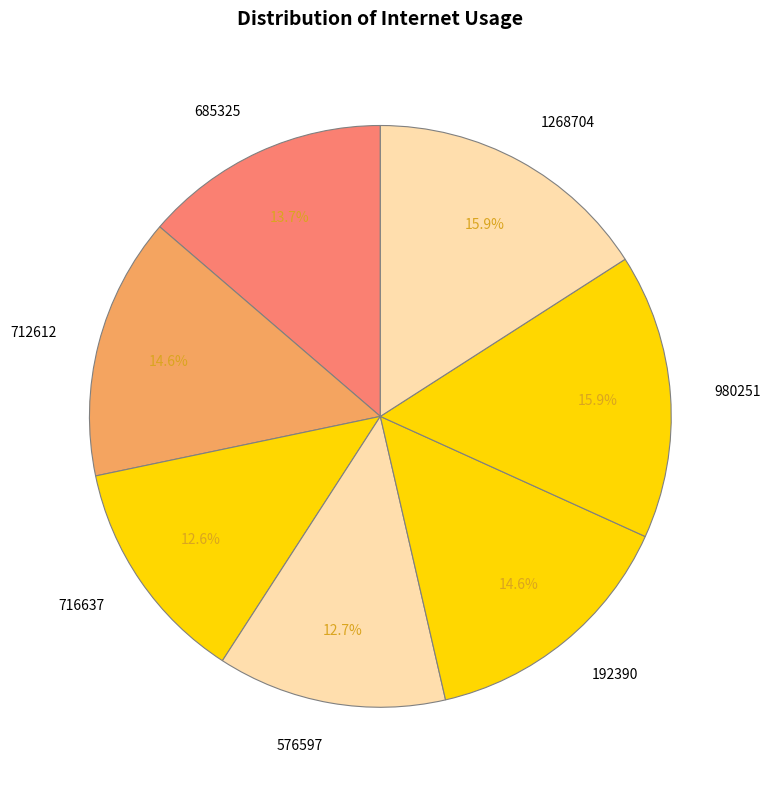

What percentage do 980251 and 576597 together represent?

28.6%